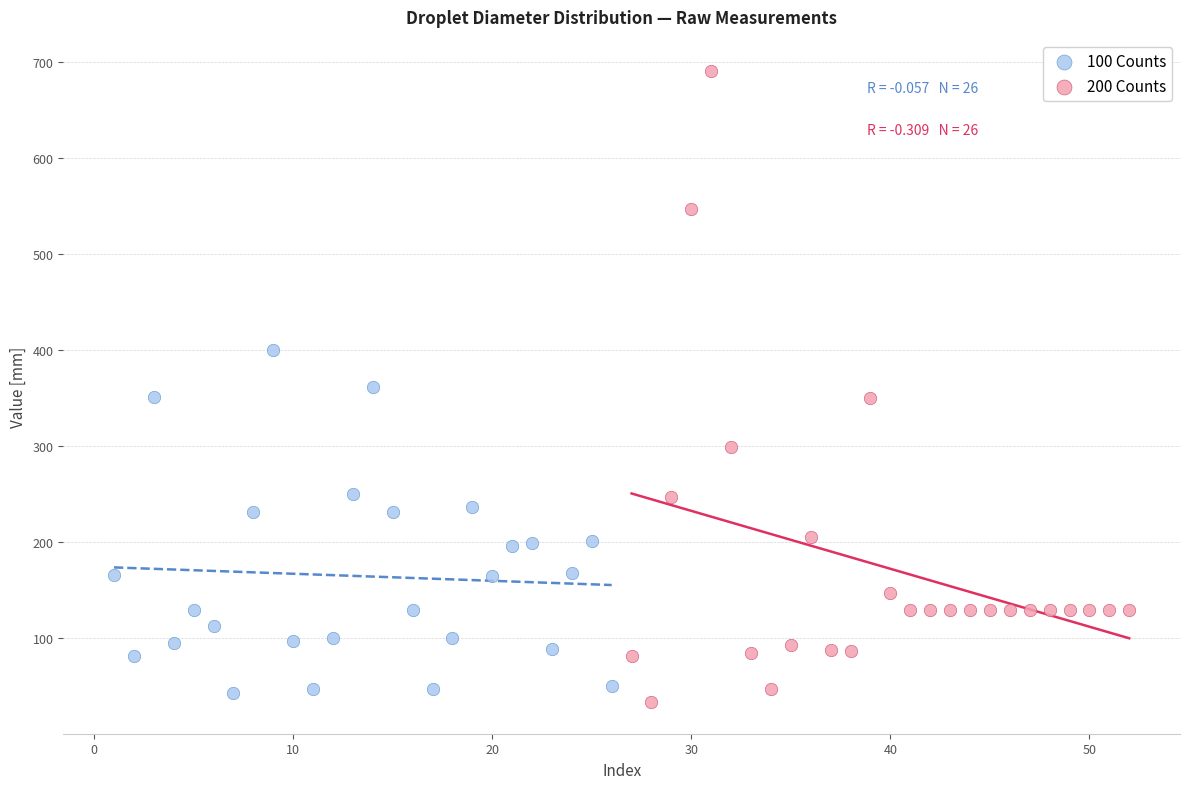

Which series has the widest spread of Y values?

200 Counts